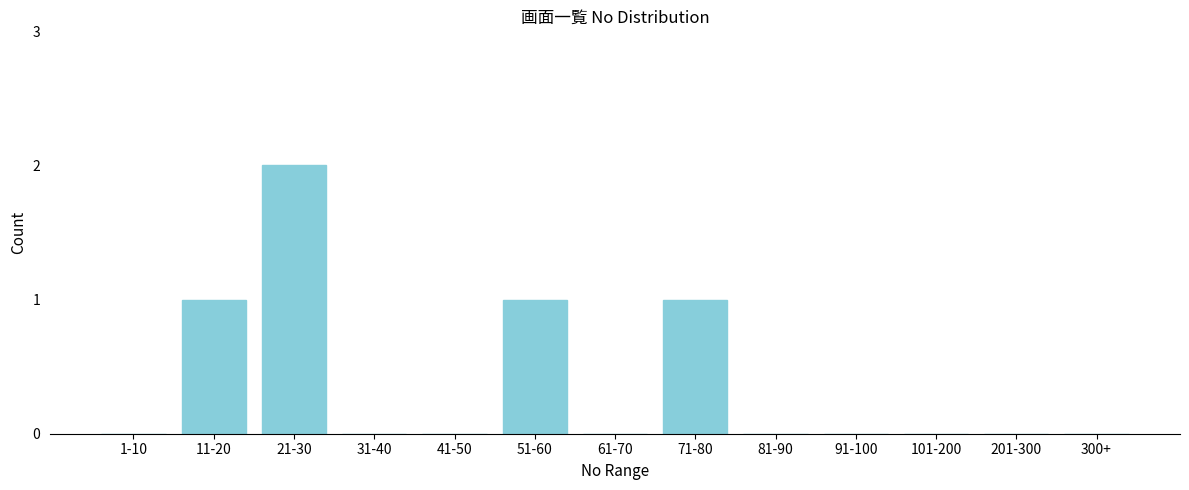

Reading left to right, transcribe all the data shown in this chart.

1-10=0	11-20=1	21-30=2	31-40=0	41-50=0	51-60=1	61-70=0	71-80=1	81-90=0	91-100=0	101-200=0	201-300=0	300+=0